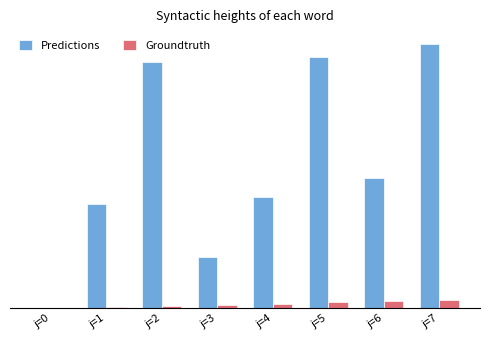

Is it true that Groundtruth equals 0.0 at j=0?

True